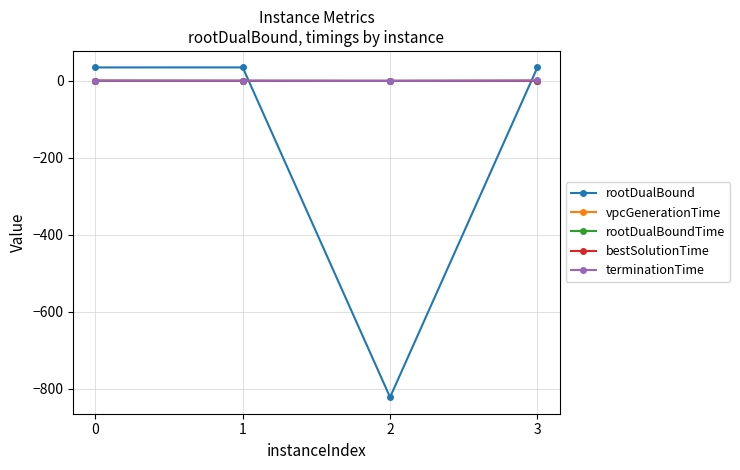

True or false: rootDualBoundTime has more than 2 interior local peaks.

False